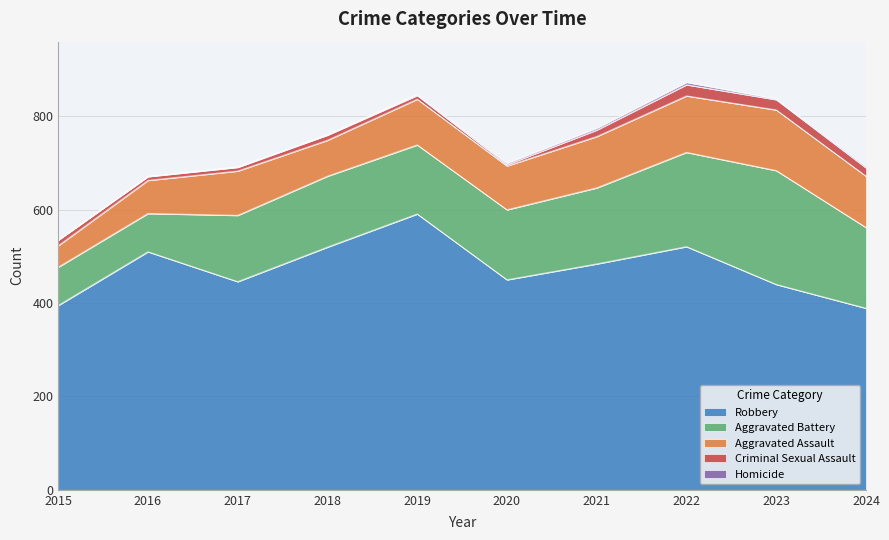

What are all the series names shown in the legend?

Aggravated Assault, Aggravated Battery, Criminal Sexual Assault, Homicide, Robbery